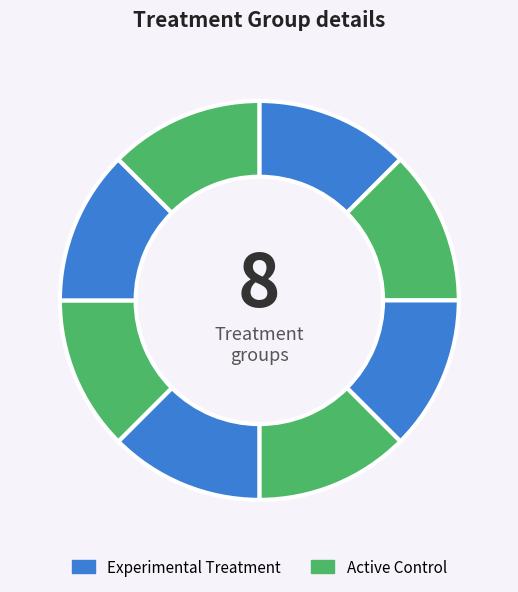

Count the number of slices in the pie.

8